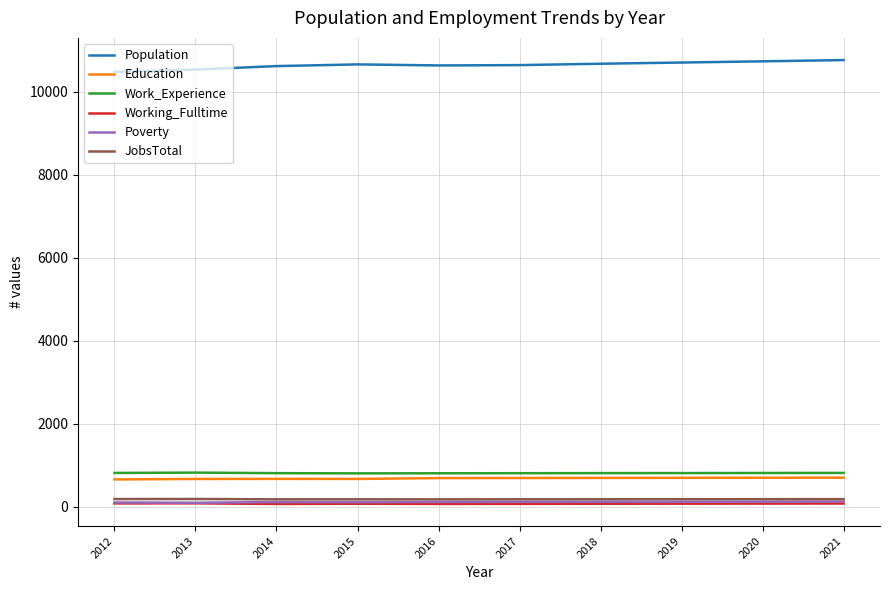

The JobsTotal series shows 187 at 2019. True or false?

True